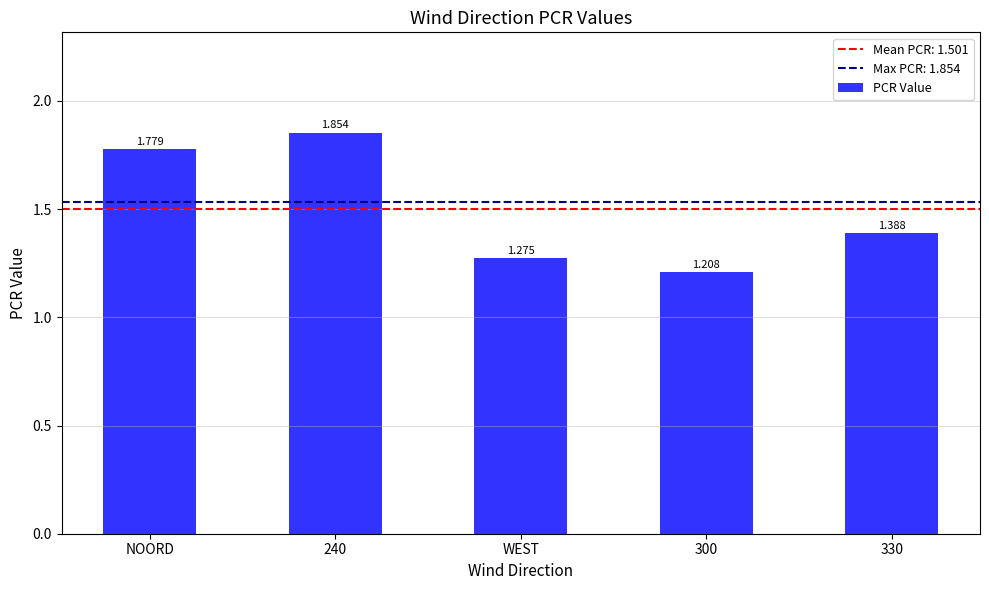

Reading left to right, transcribe all the data shown in this chart.

NOORD=1.8	240=1.9	WEST=1.3	300=1.2	330=1.4